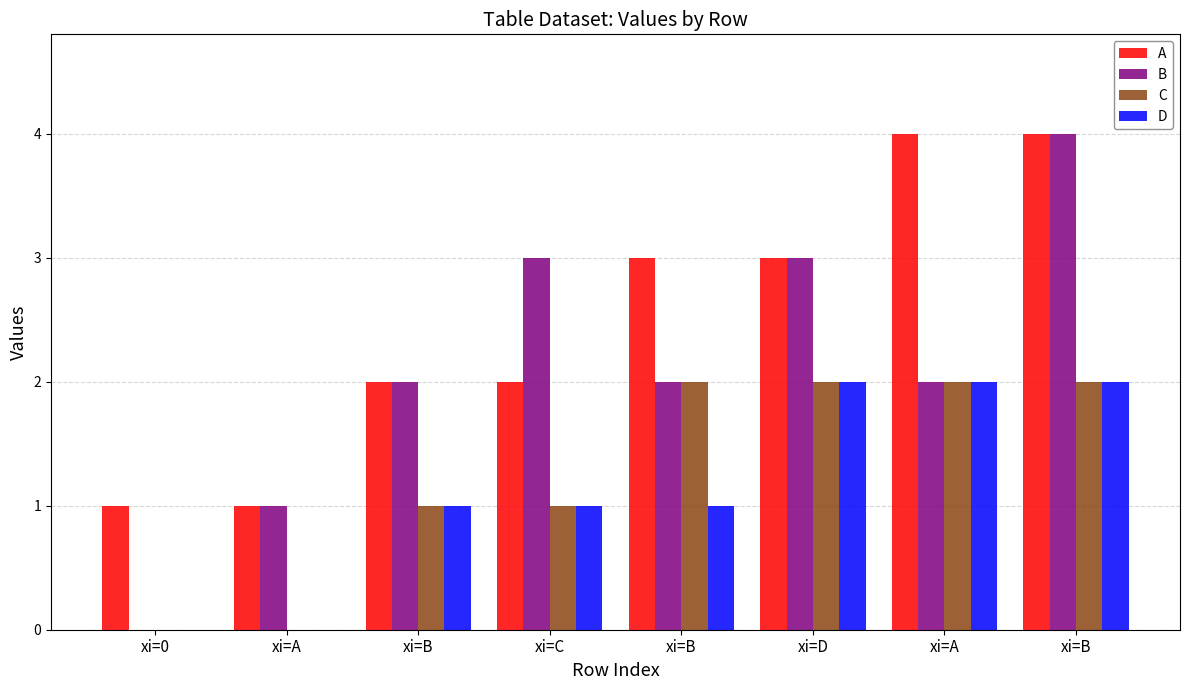

Are the bars horizontal?

No